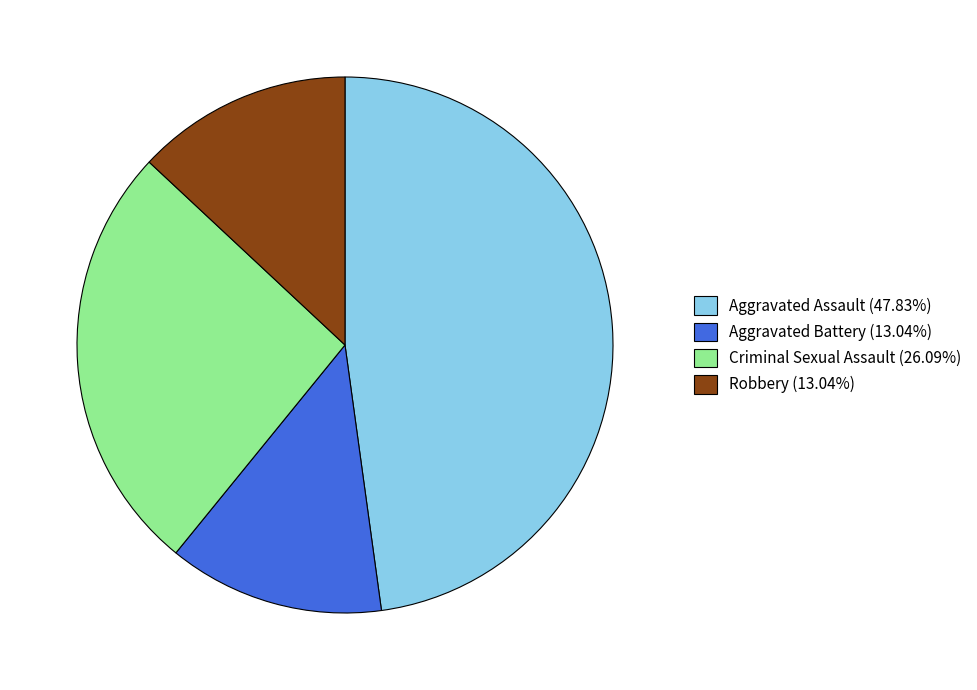

Is the sum of Aggravated Battery (13.04%) and Criminal Sexual Assault (26.09%) greater than half?

No